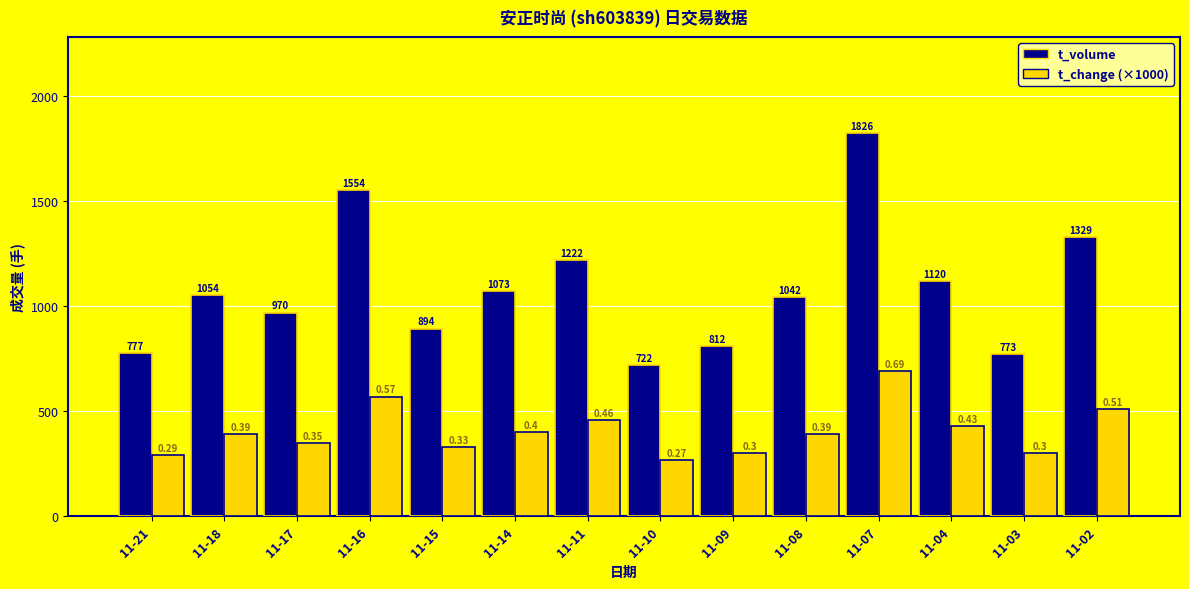

Rank the series at 11-02 from highest to lowest value.

t_volume, t_change (×1000)